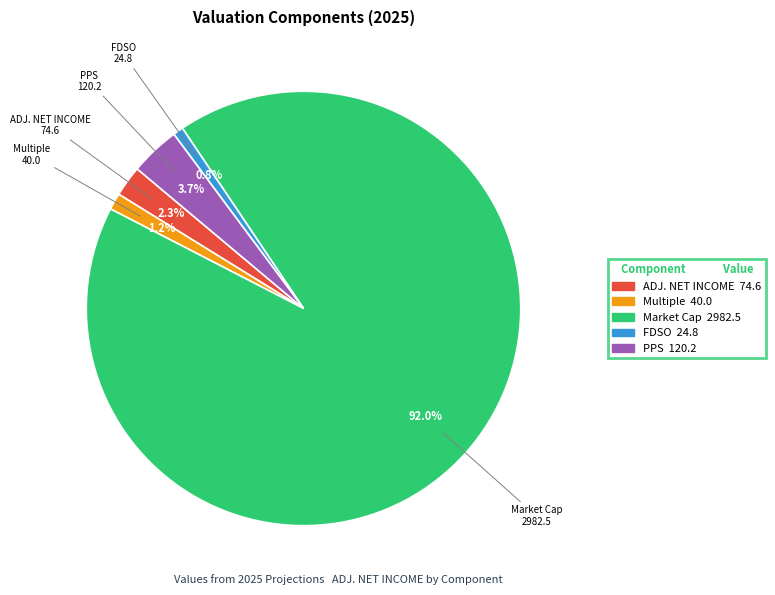

What is the ratio of the value at ADJ. NET INCOME 74.6 to the value at FDSO 24.8?

3.0